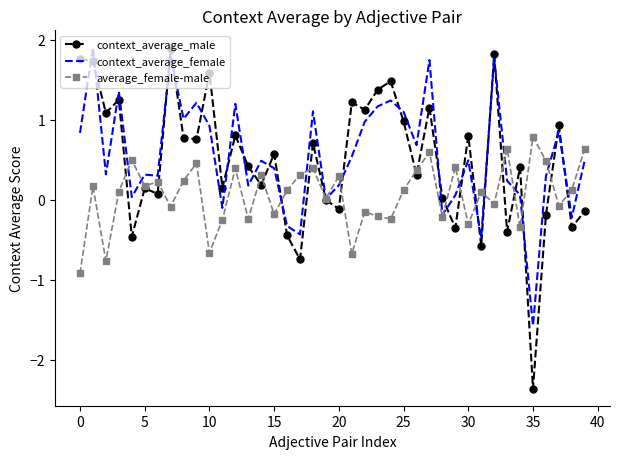

In context_average_female, how many points are lower than both neighbors (excluding endpoints)?

13